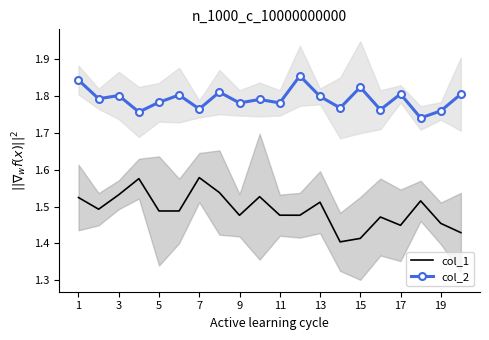

At which category is the sum across all series the highest?

1